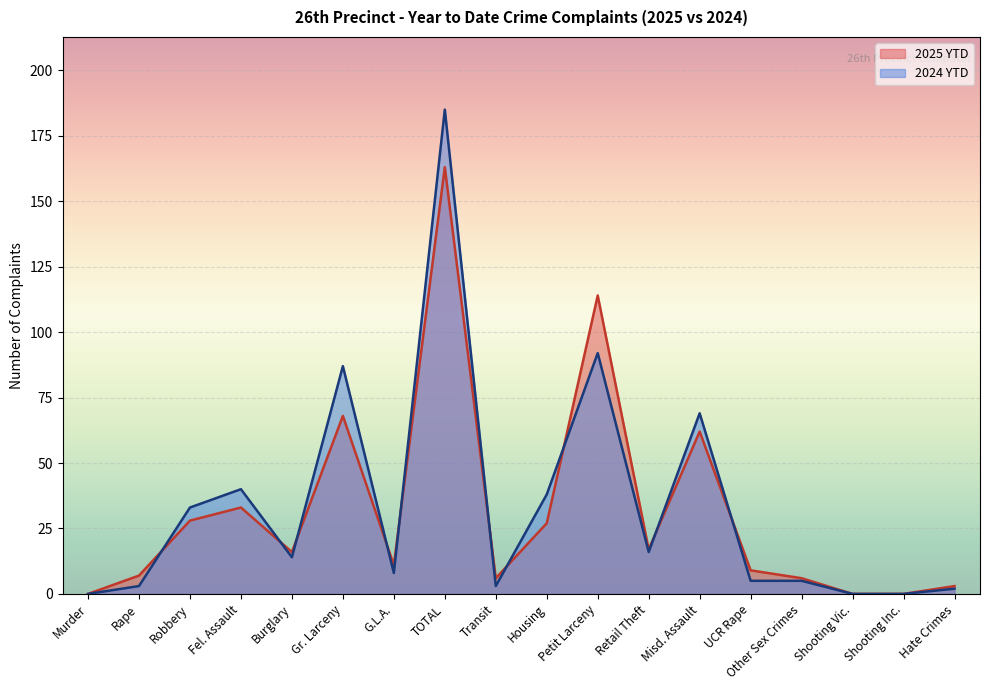

Reading left to right, transcribe all the data shown in this chart.

2025 YTD: 0	7	28	33	16	68	11	163	6	27	114	17	62	9	6	0	0	3
2024 YTD: 0	3	33	40	14	87	8	185	3	38	92	16	69	5	5	0	0	2